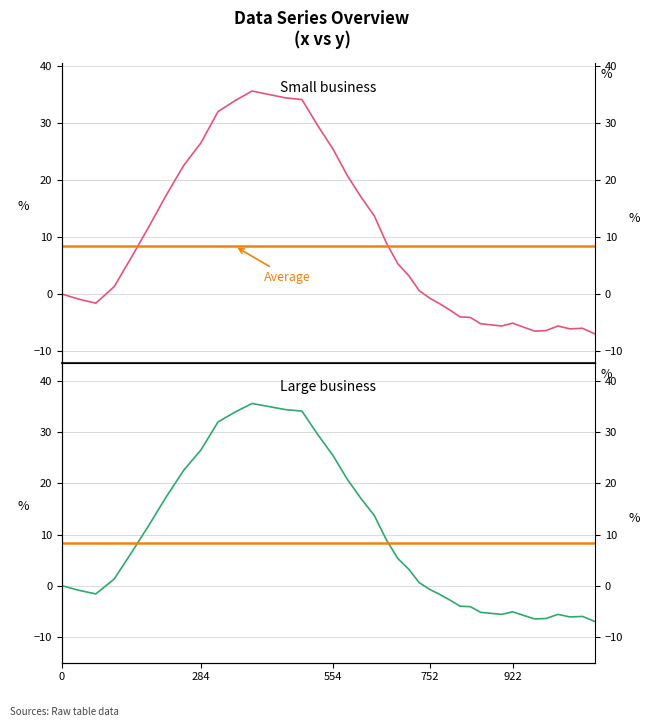

What is the average value?

8.4